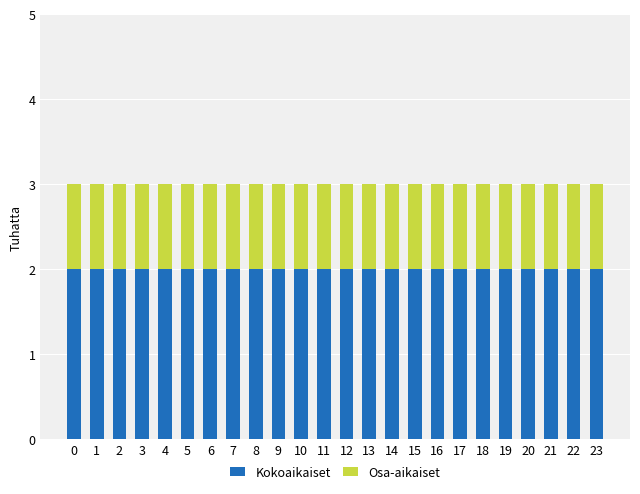

What are all the series names shown in the legend?

Kokoaikaiset, Osa-aikaiset